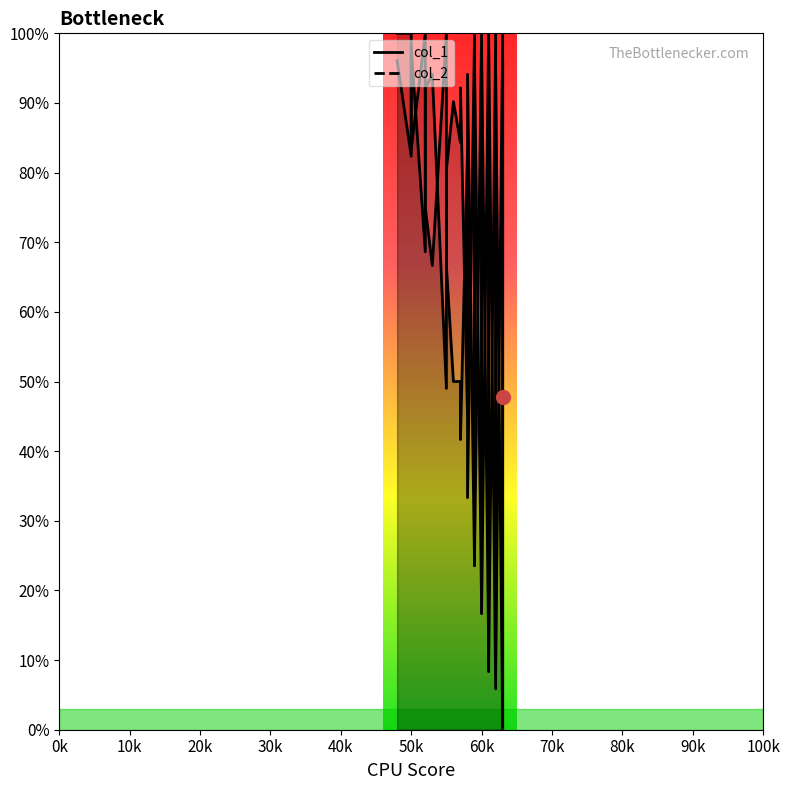

Which series reaches the maximum Y coordinate?

col_1 line